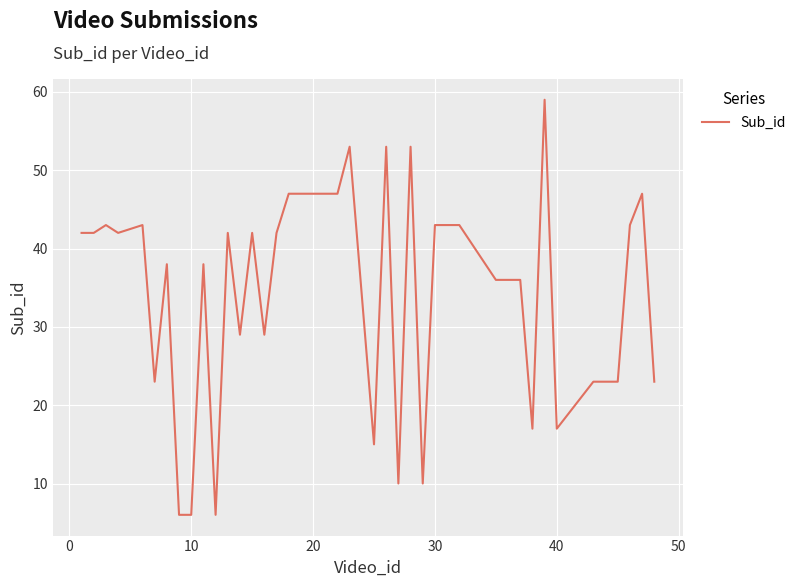

What is the difference between the maximum and minimum values?

53